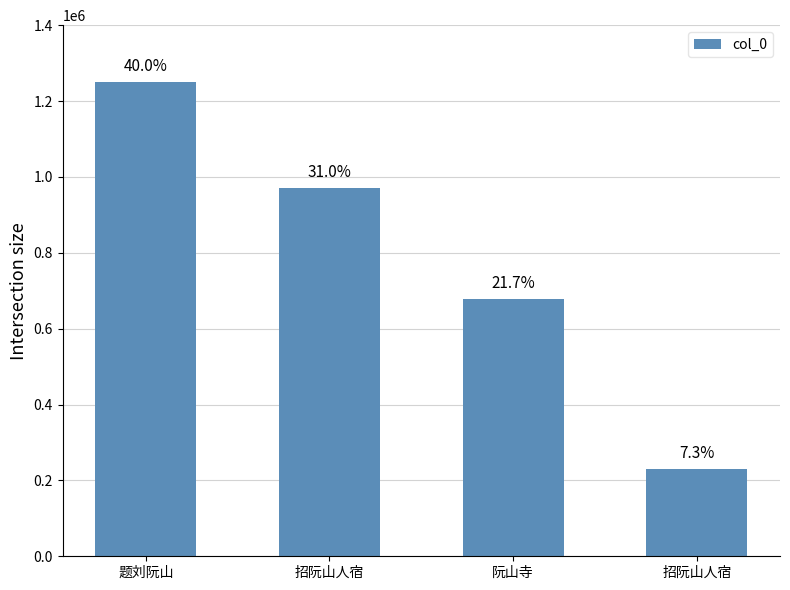

Which has a higher value, 招阮山人宿 or 招阮山人宿?

招阮山人宿